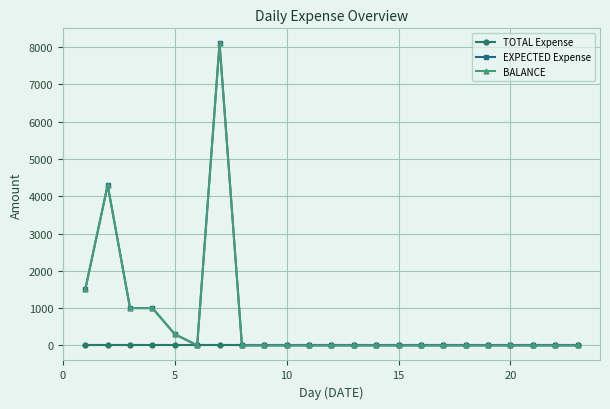

What is the difference between the maximum and minimum values in the BALANCE series?

8100